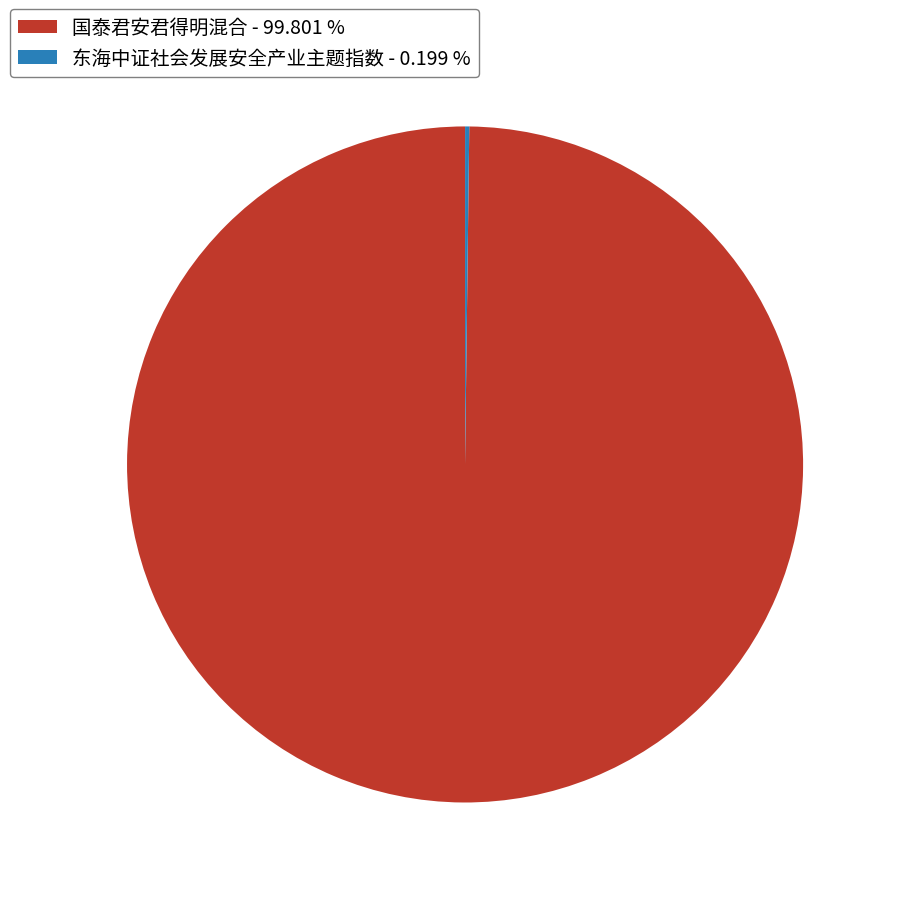

Is there a majority slice in this chart?

Yes